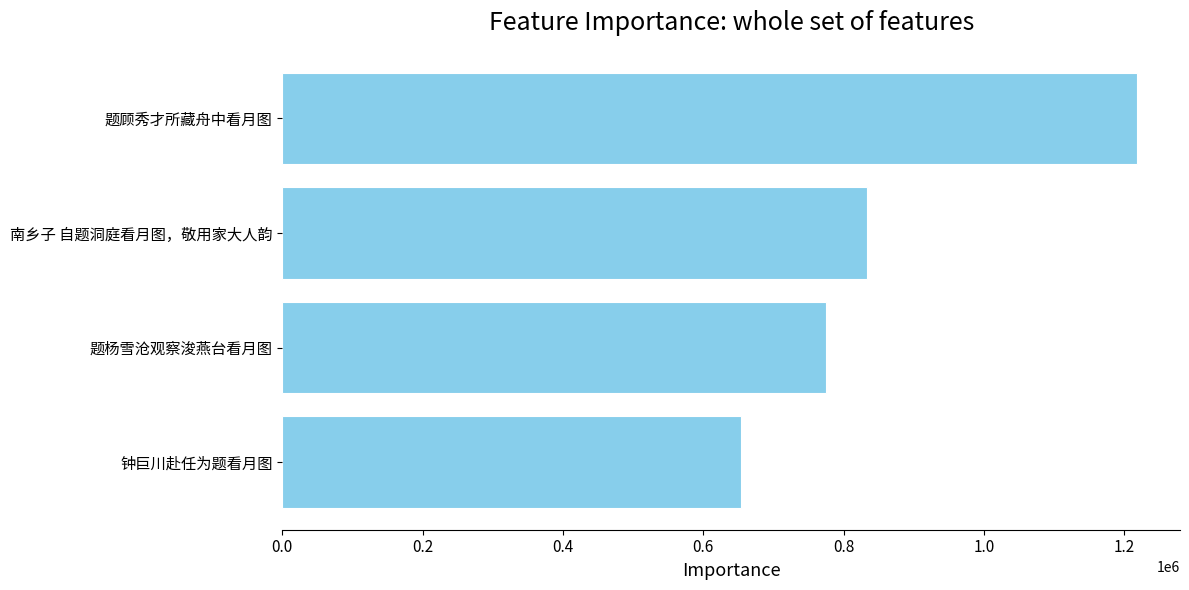

What is the difference between the maximum and minimum values?

564562